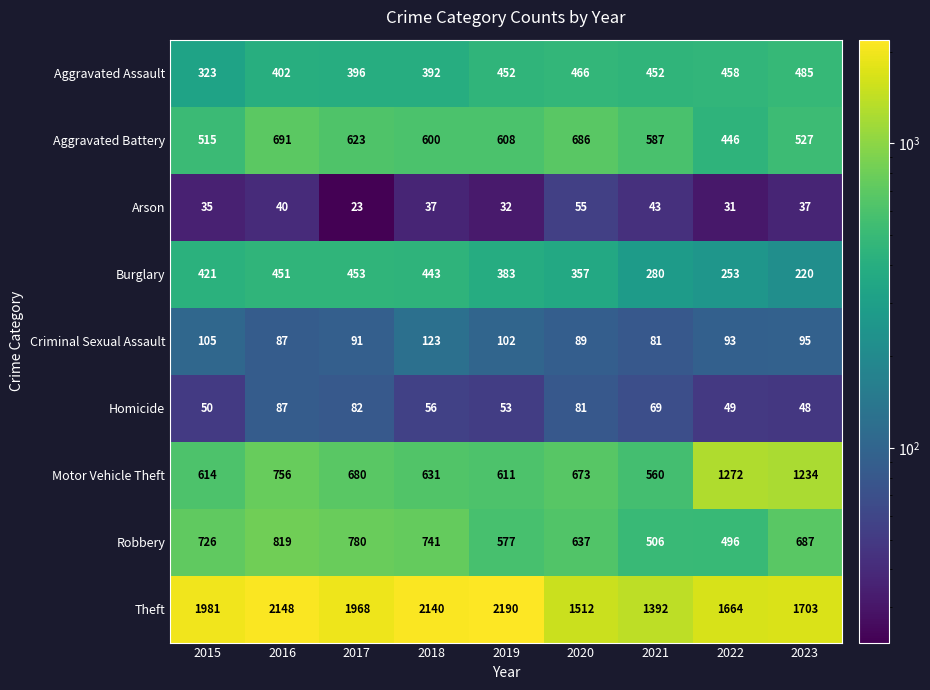

What is the difference between the highest and lowest values at 2019?

2158